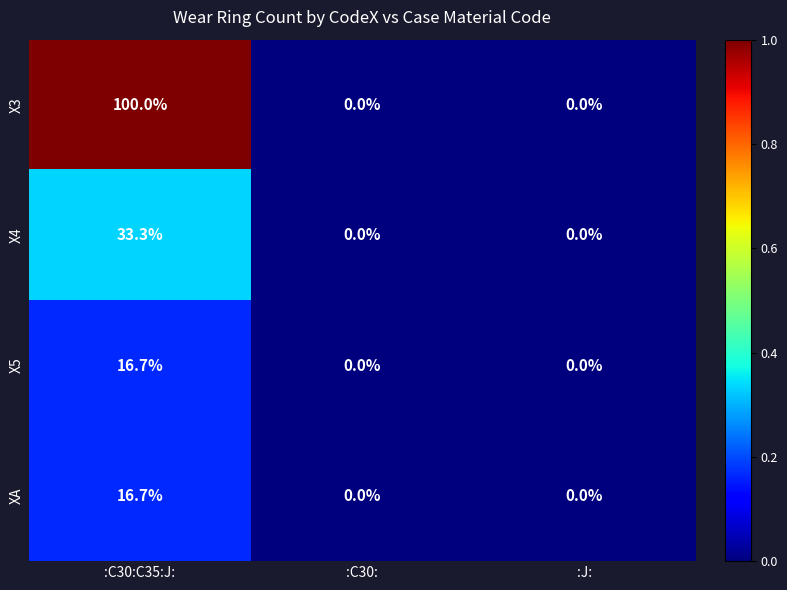

True or false: X4 has a value of 0.0 at :C30:.

True